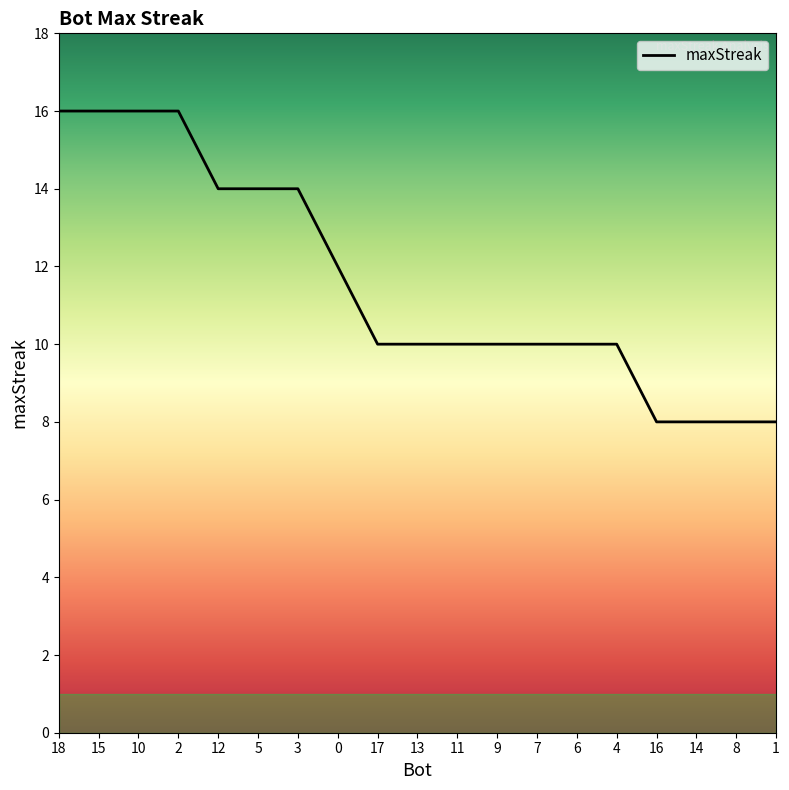

The value at 9 is 10. True or false?

True